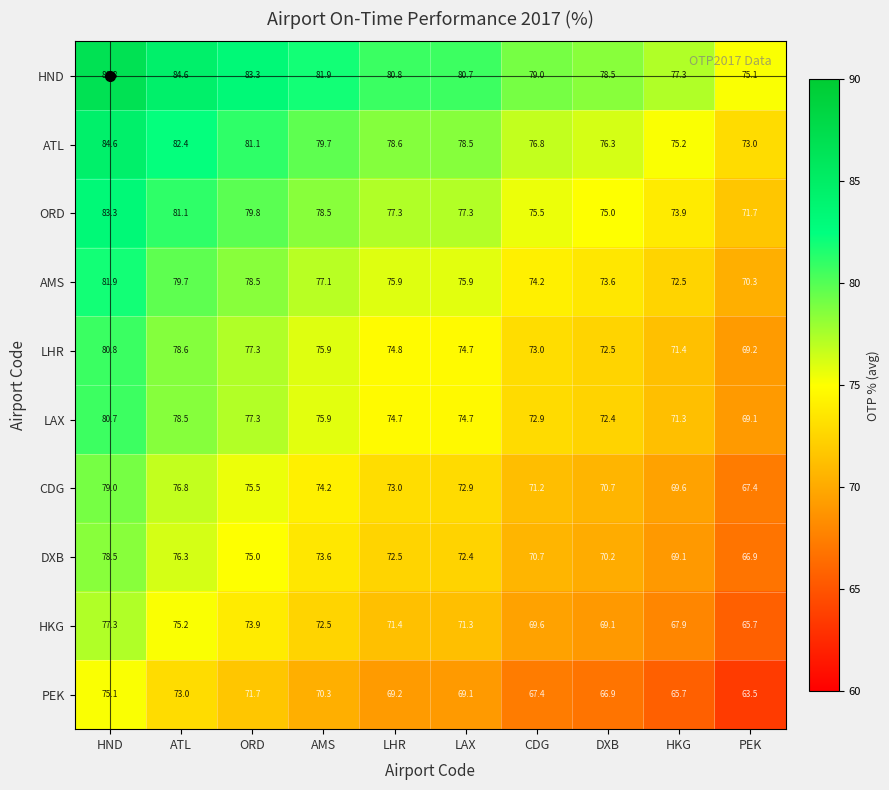

Where is HKG nearest to the value 71?

LAX